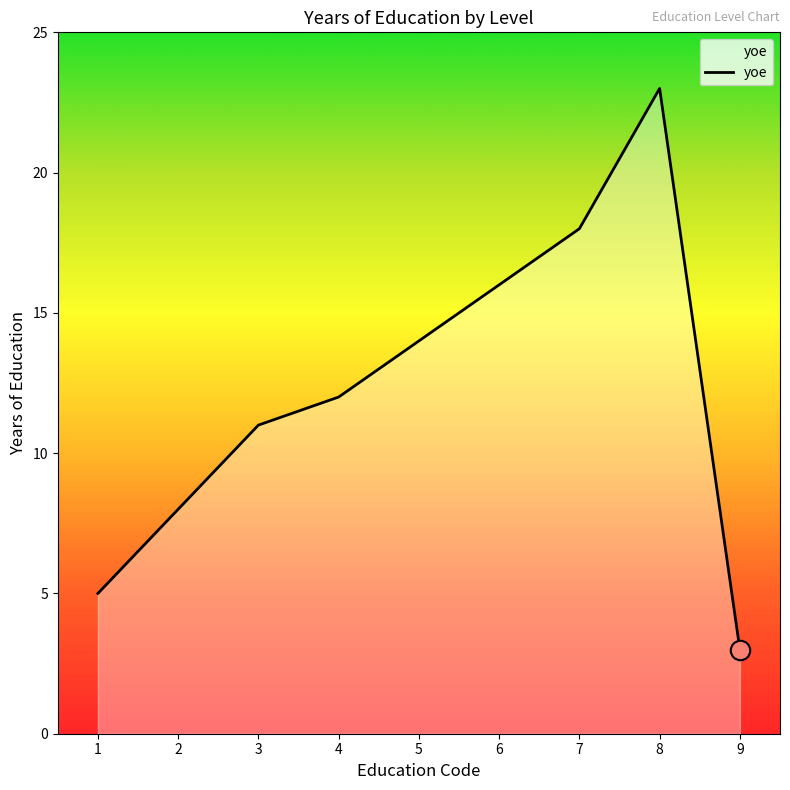

Reading left to right, what are all the values shown in this chart?

5	8	11	12	14	16	18	23	3